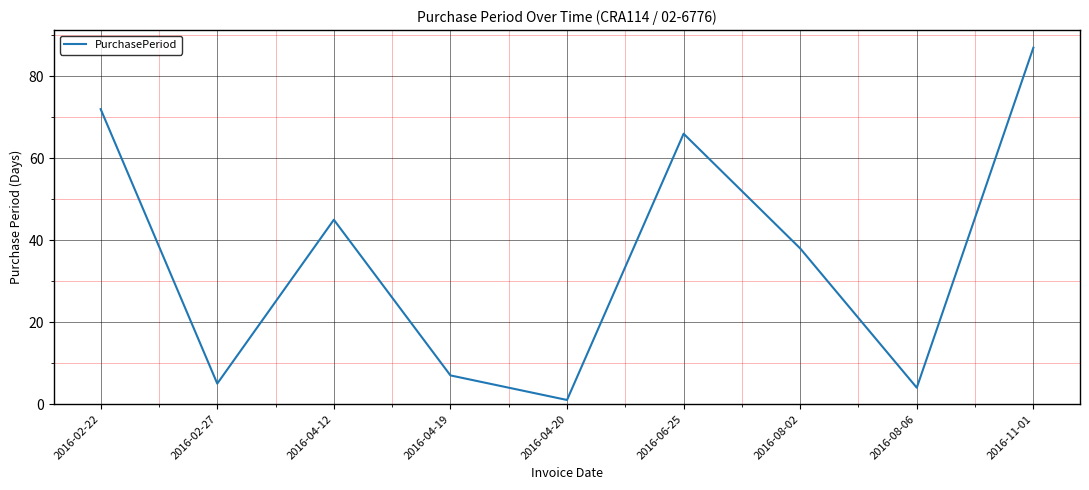

Reading left to right, list all the values displayed in this chart.

2016-02-22=72	2016-02-27=5	2016-04-12=45	2016-04-19=7	2016-04-20=1	2016-06-25=66	2016-08-02=38	2016-08-06=4	2016-11-01=87